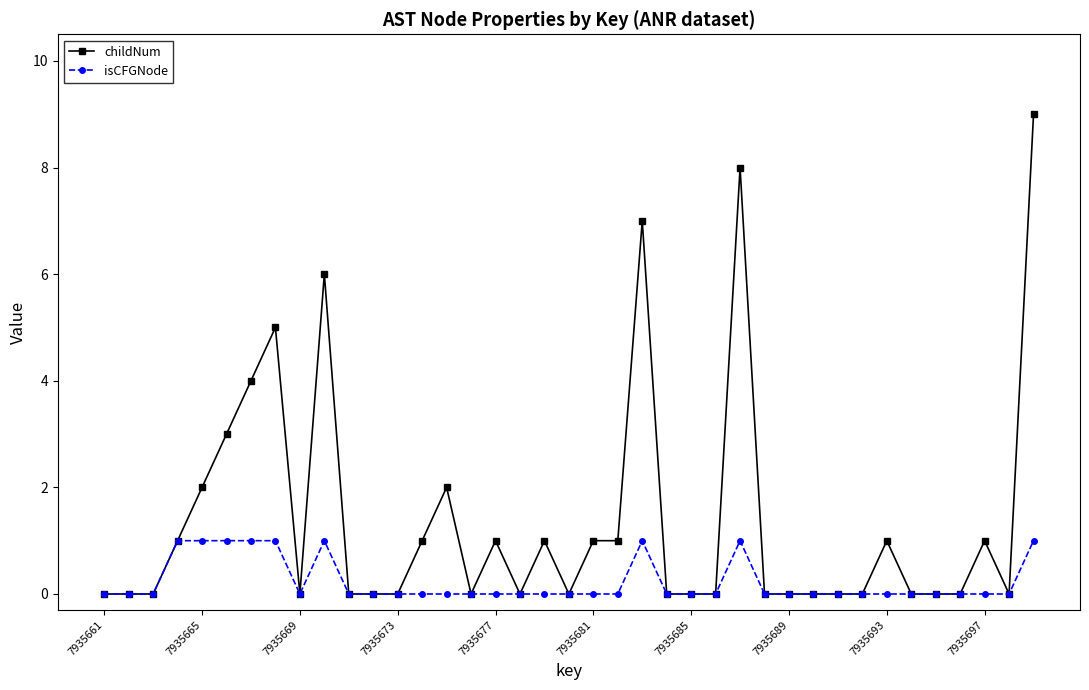

What is the maximum value for childNum?

9